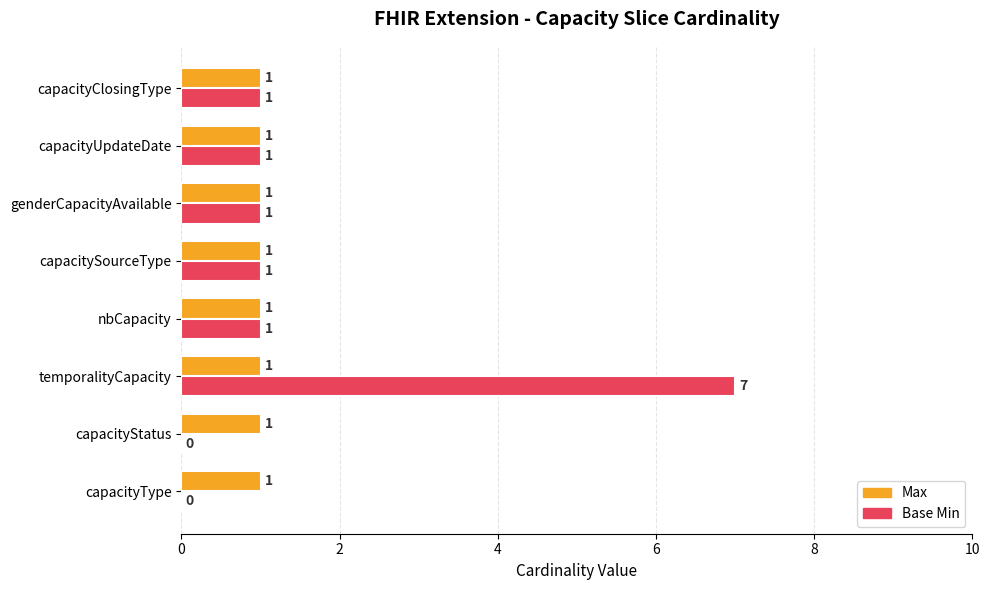

What is the maximum value for Base Min?

7